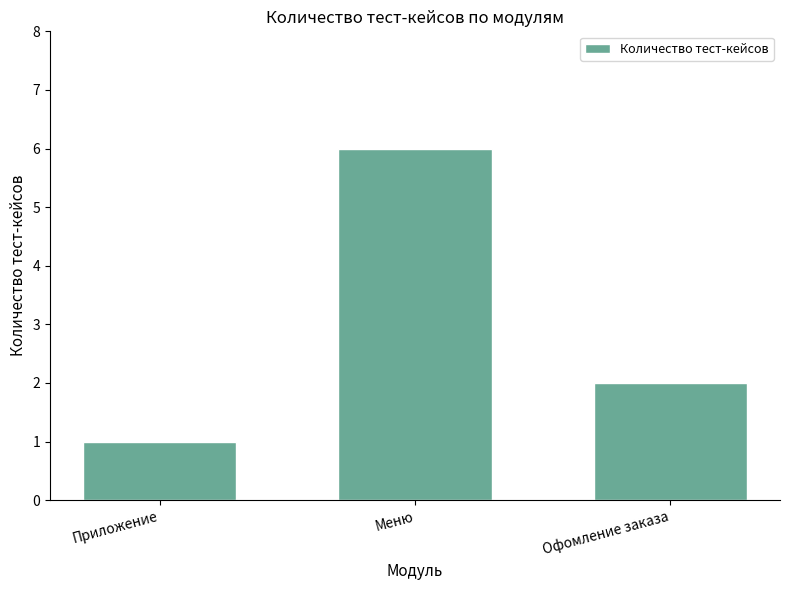

At which category does the chart reach its minimum across all series?

Приложение